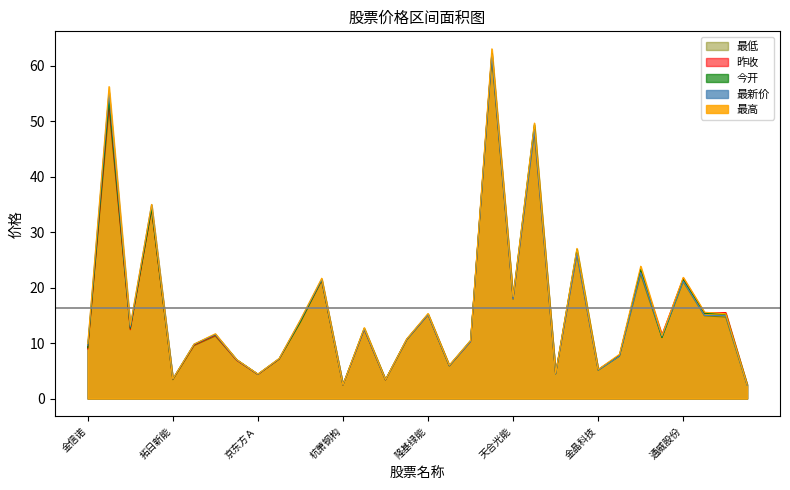

Which label corresponds to the largest value in the chart?

捷佳伟创